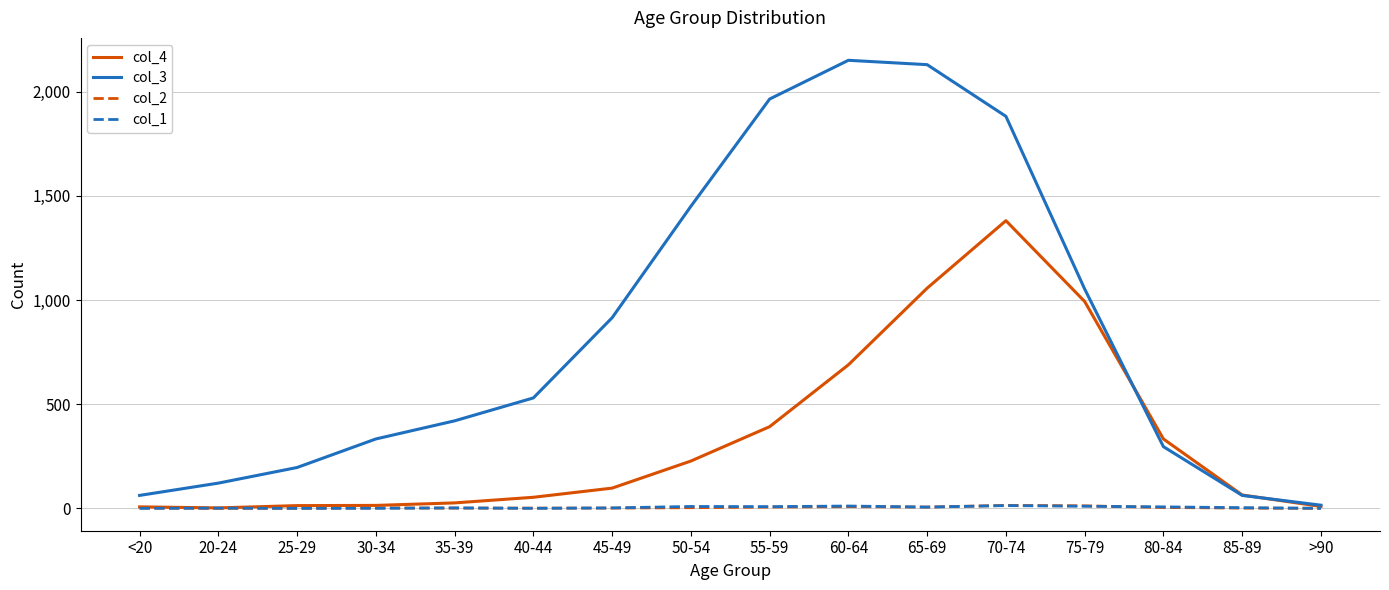

Which series has the widest spread of values?

col_3